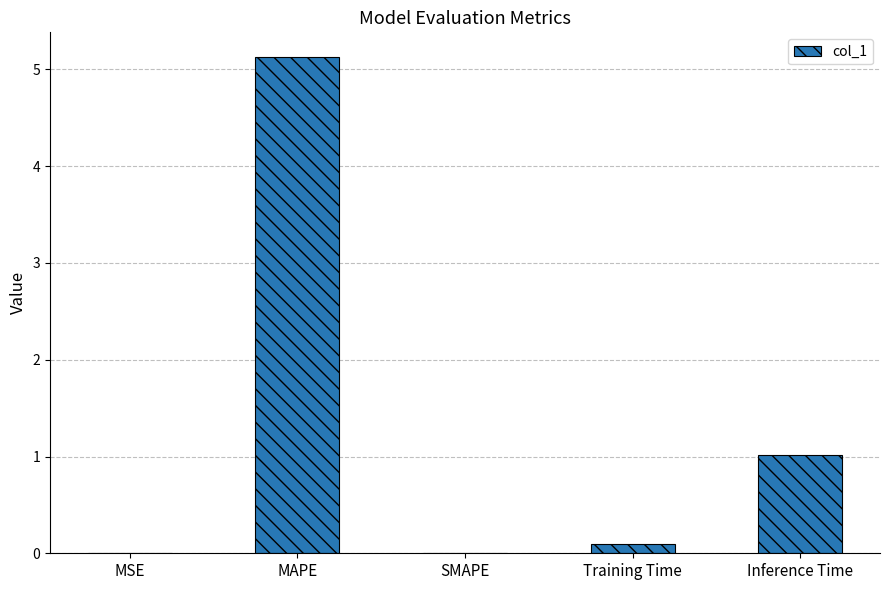

What is the sum of all values?

6.2